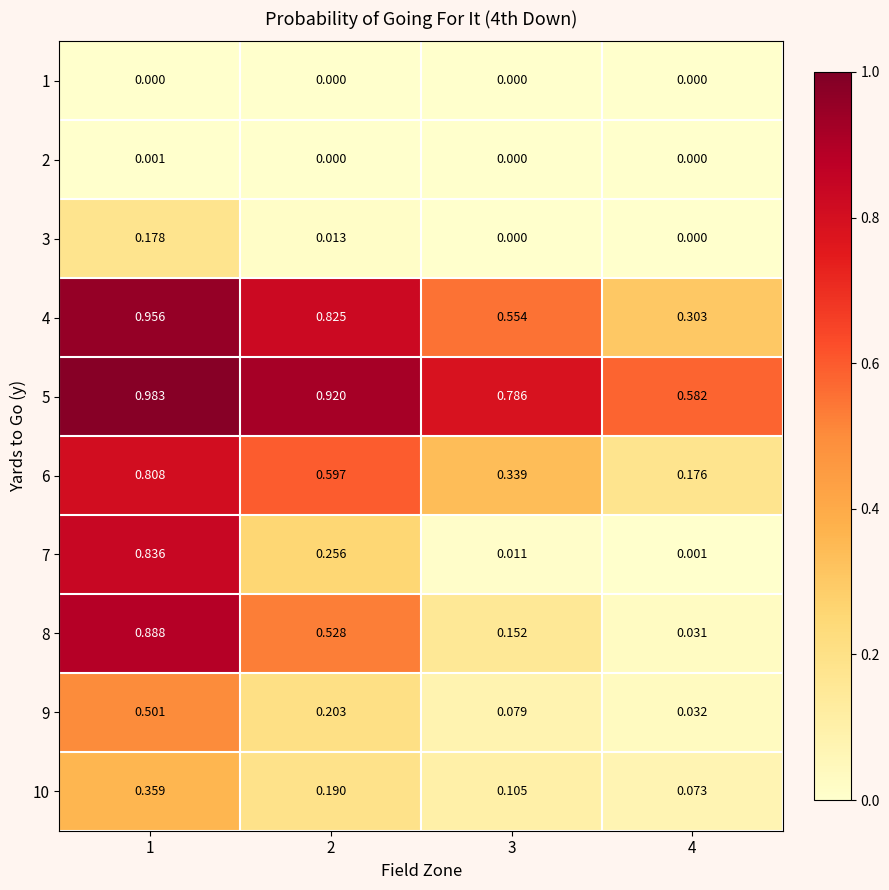

Is the value of 5 at 1 greater than the value of 7 at 4?

Yes